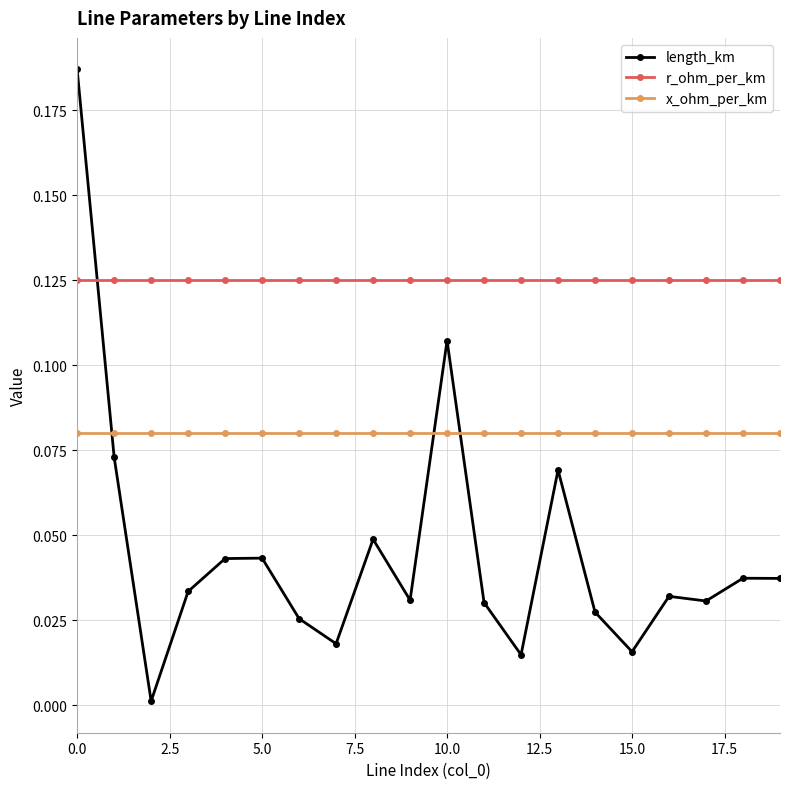

What are all the series names shown in the legend?

length_km, r_ohm_per_km, x_ohm_per_km